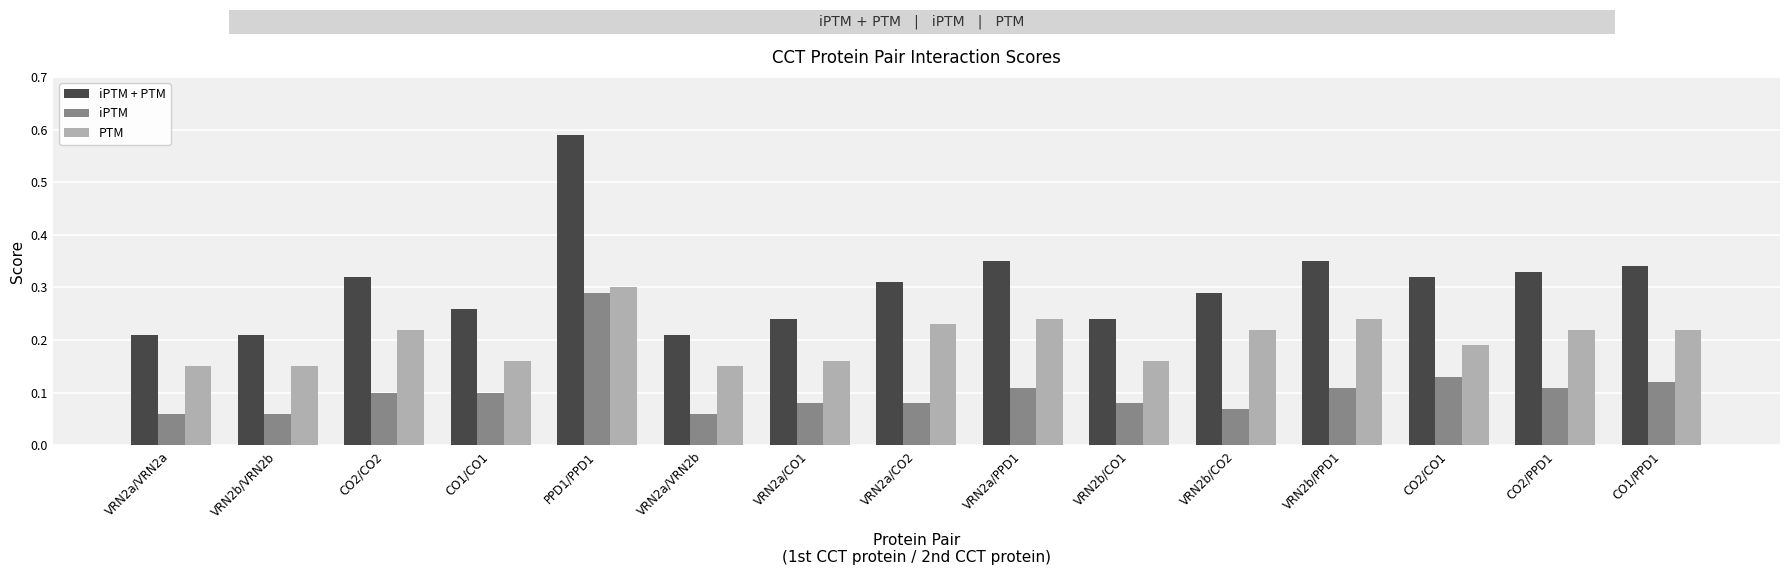

What is the label of the 9th bar from the right?

VRN2a/CO1